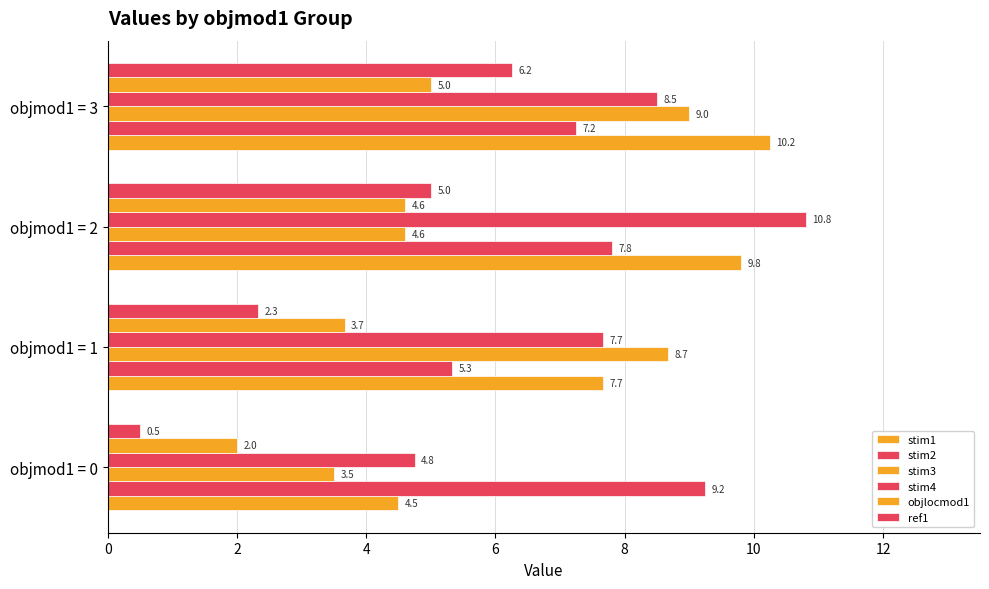

How many data points does each series have?

4